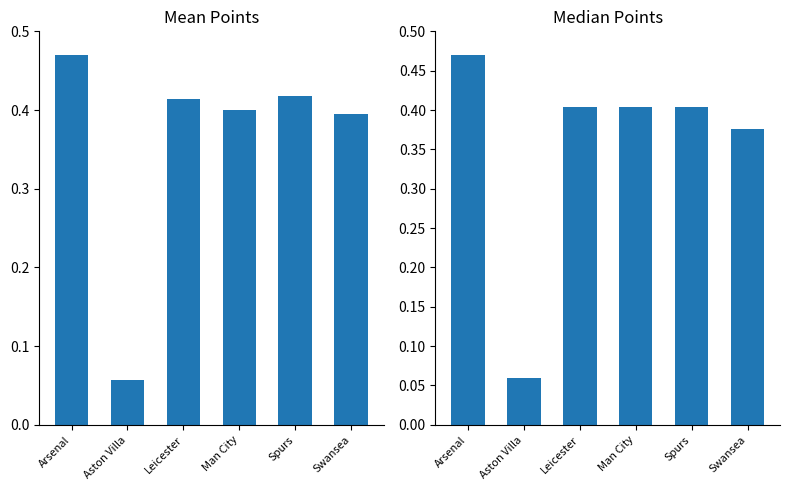

Reading left to right, transcribe all the data shown in this chart.

Mean Points: Arsenal=0.5	Aston Villa=0.1	Leicester=0.4	Man City=0.4	Spurs=0.4	Swansea=0.4
Median Points: Arsenal=0.5	Aston Villa=0.1	Leicester=0.4	Man City=0.4	Spurs=0.4	Swansea=0.4